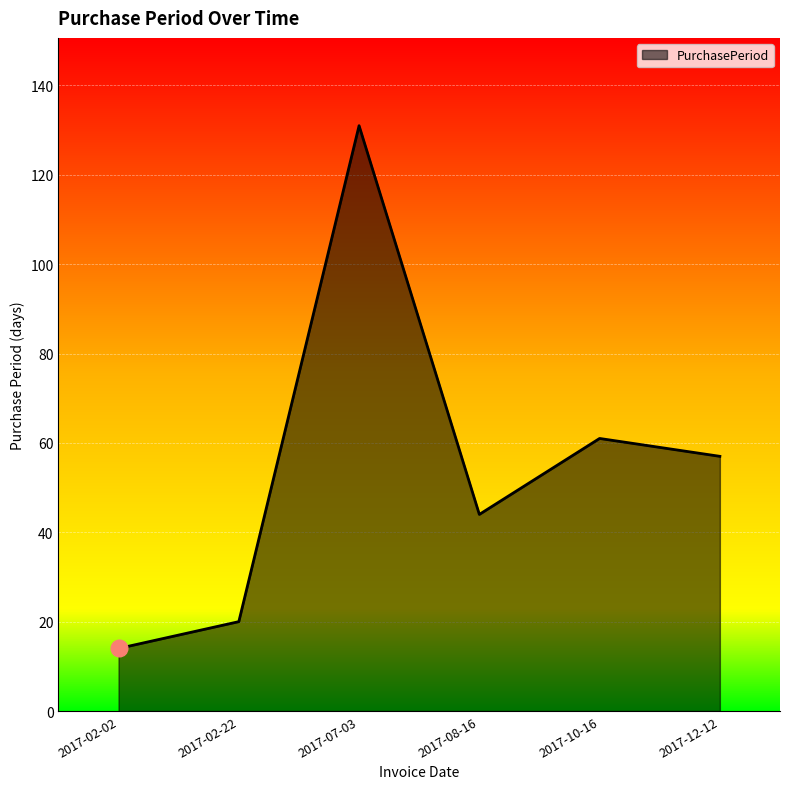

At which label is the value closest to 72?

2017-10-16